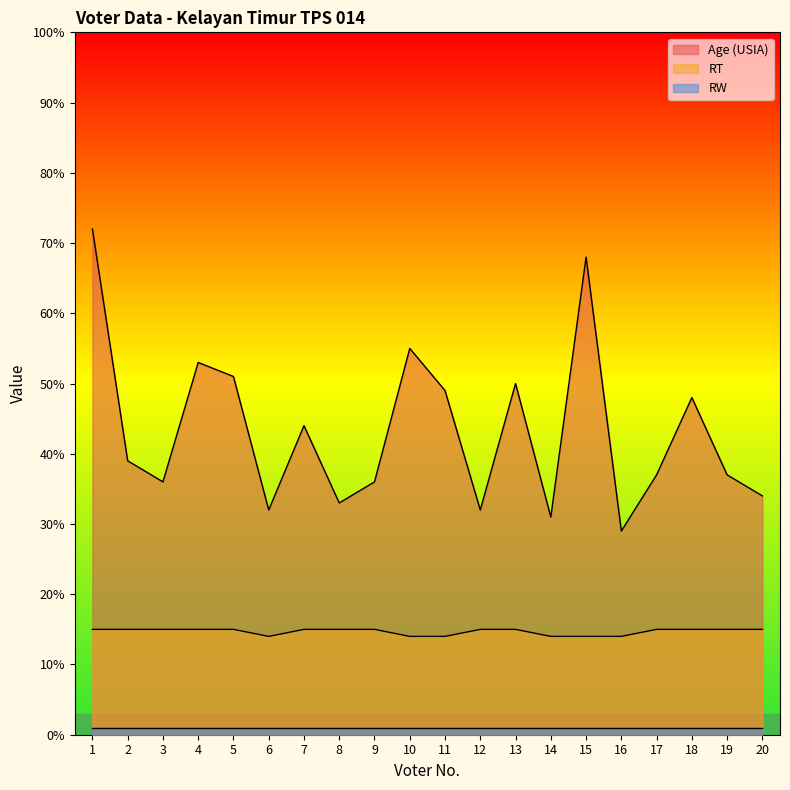

How many lines are shown in the chart?

3